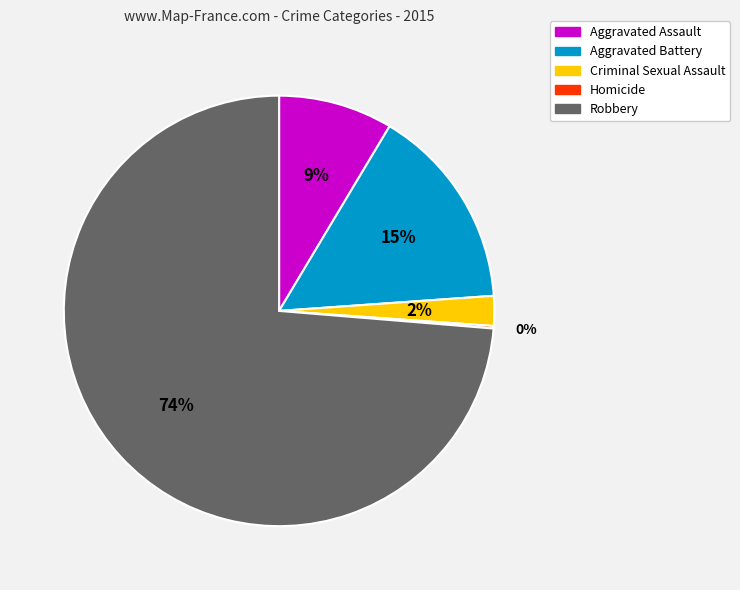

Is there a majority slice in this chart?

Yes